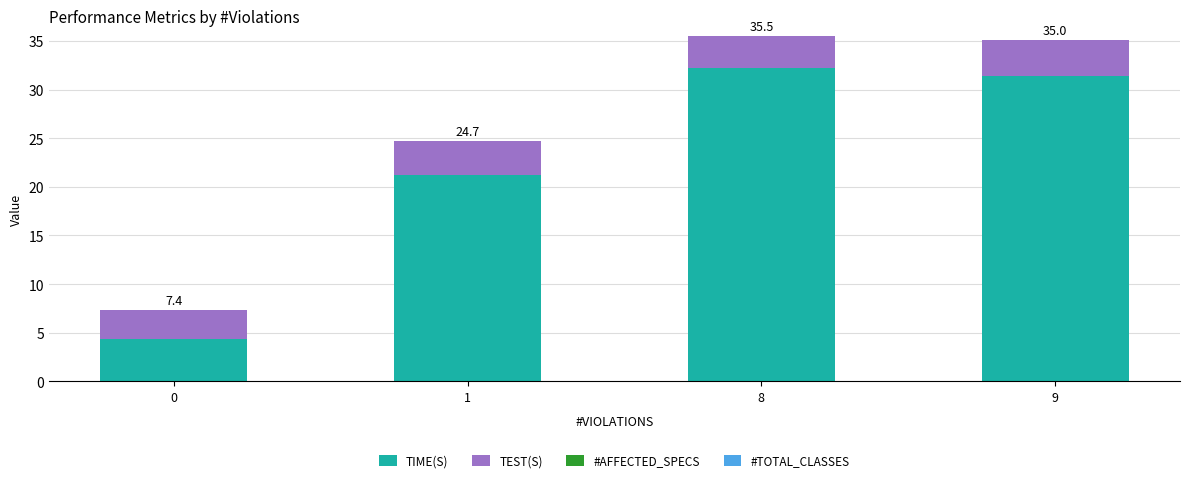

What is the difference between the second highest and minimum values in the TIME(S) series?

27.1